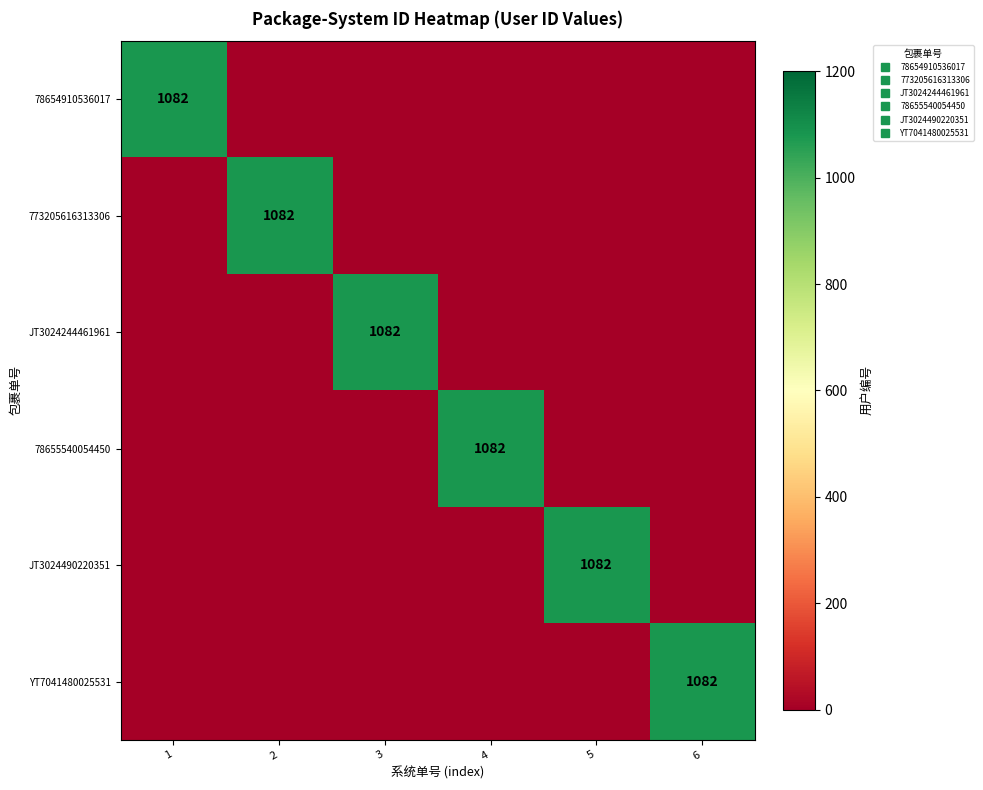

How many distinct data groups are displayed?

6